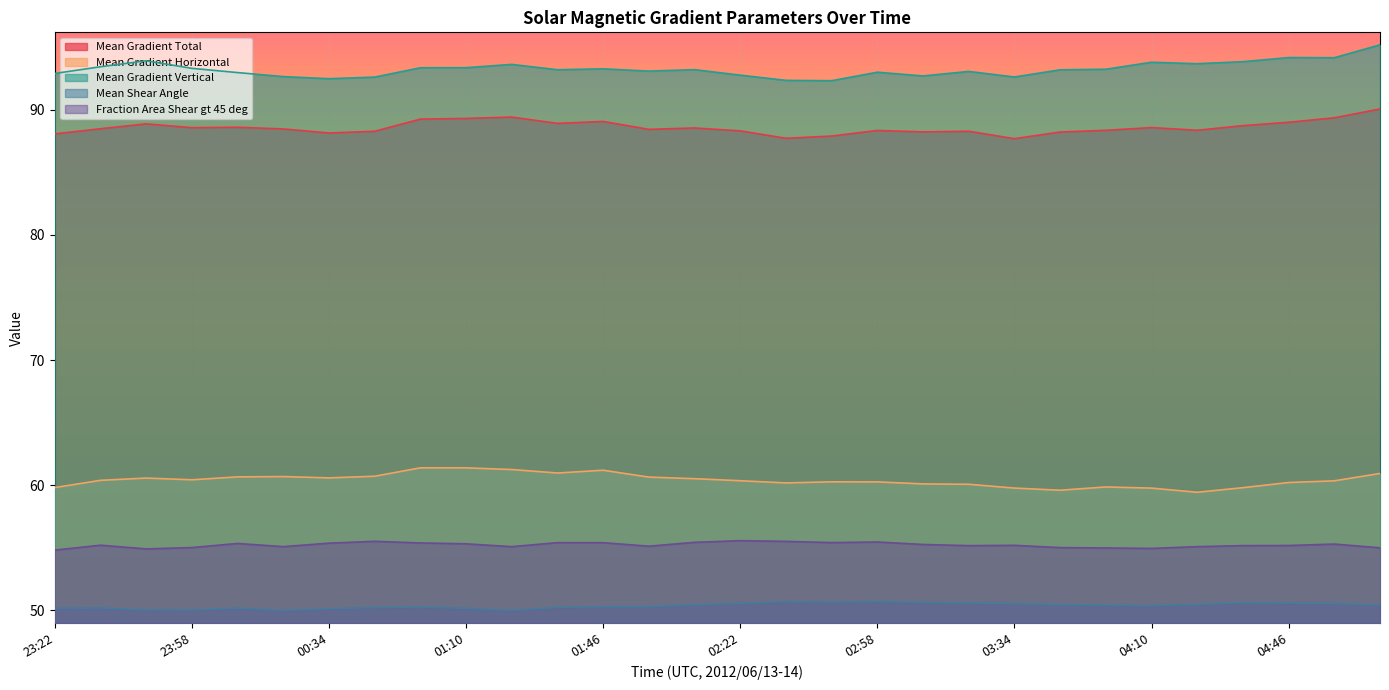

The value of Mean Gradient Vertical at 02:10 is 93.2. True or false?

True